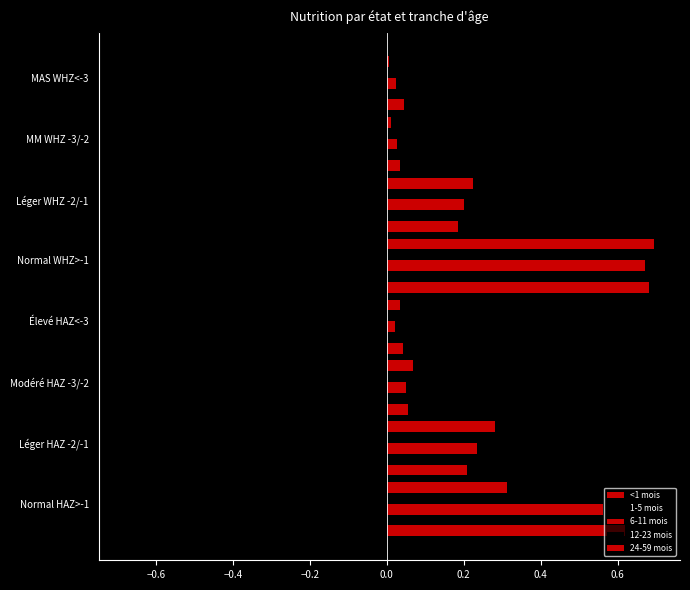

Count the number of data series in this chart.

5